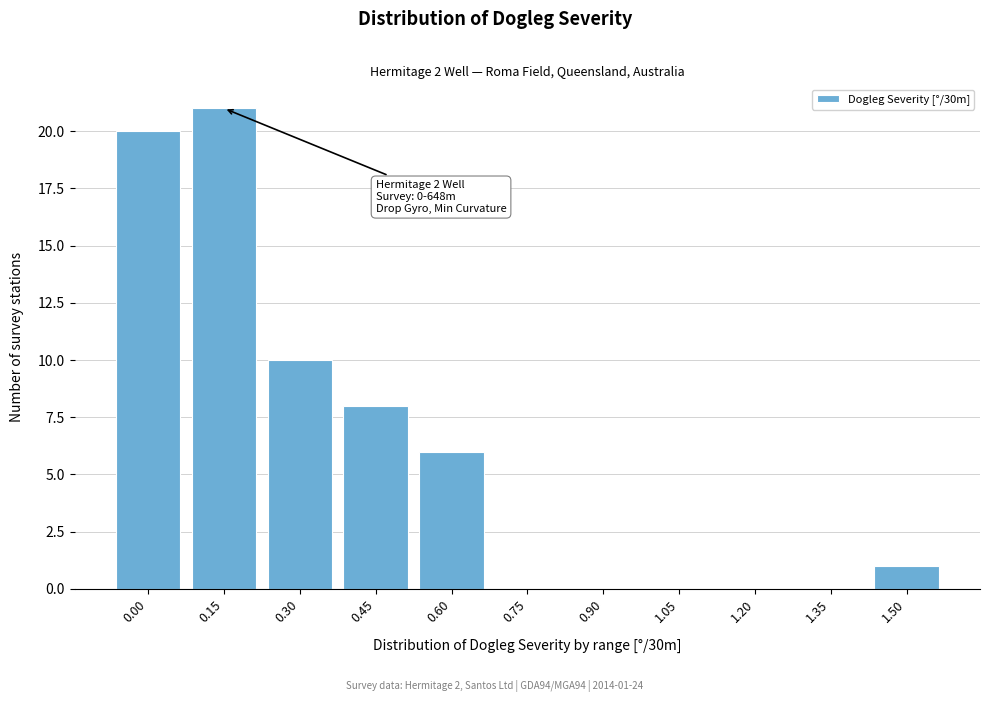

Reading left to right, extract all data points from this chart.

0.00=20	0.15=21	0.30=10	0.45=8	0.60=6	0.75=0	0.90=0	1.05=0	1.20=0	1.35=0	1.50=1